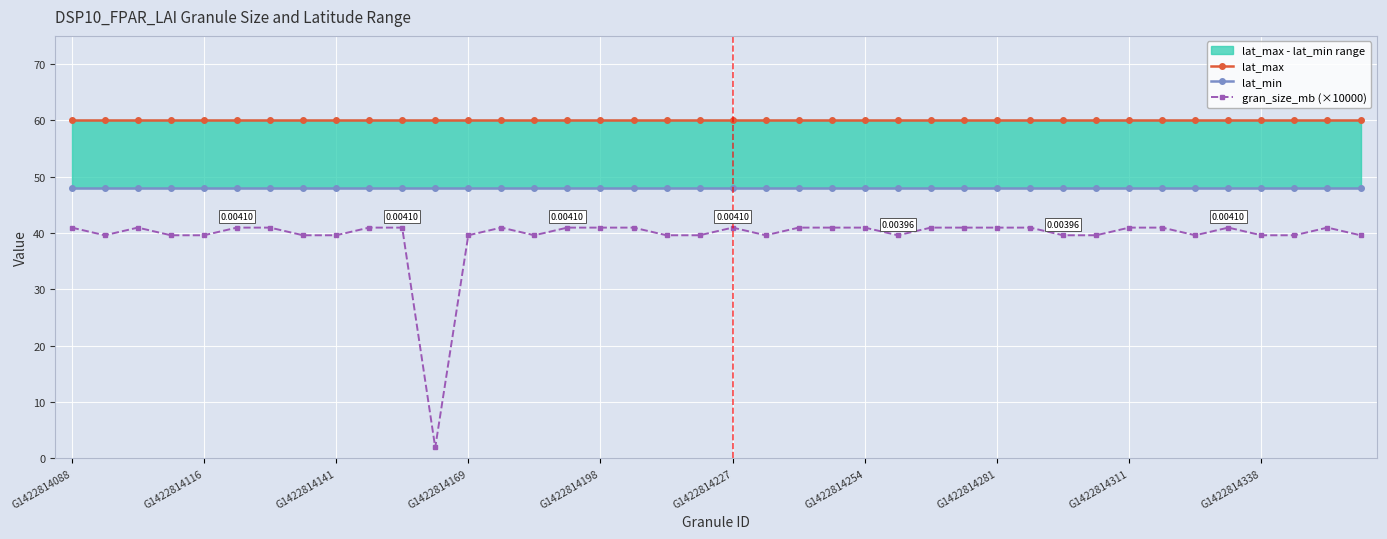

What is the difference between the highest and lowest values at 39?

20.4